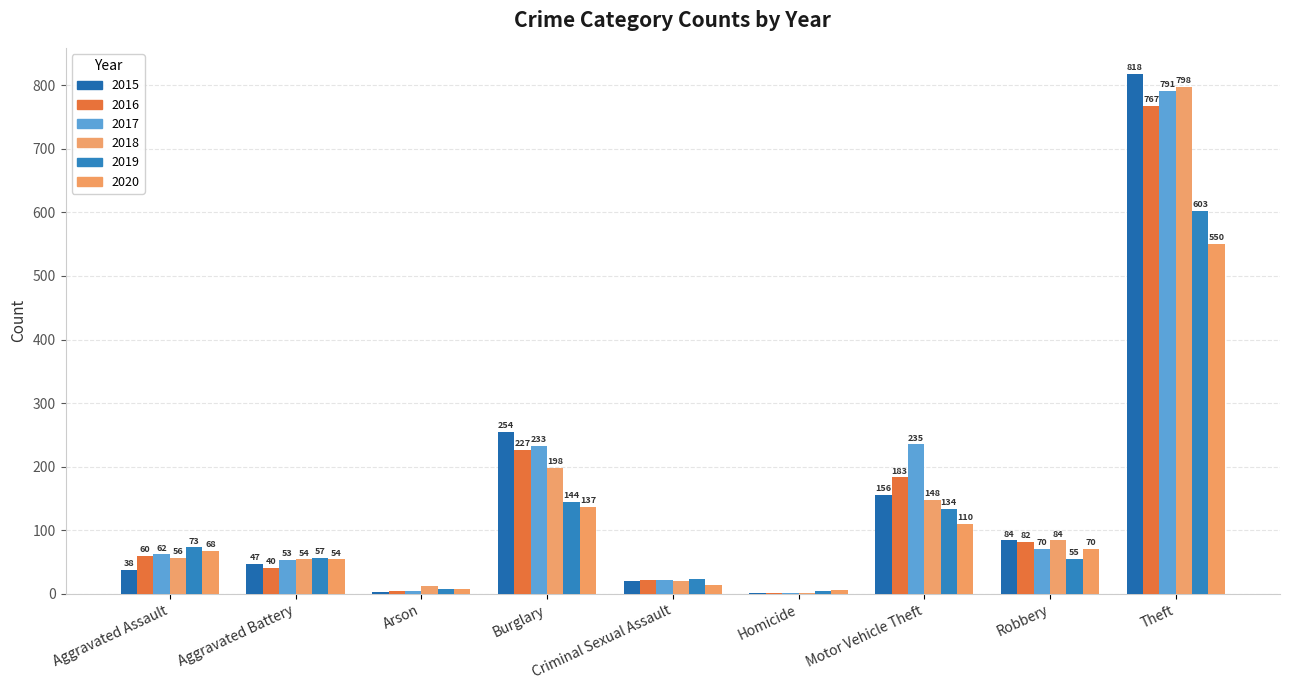

Which series has the widest spread of values?

2015